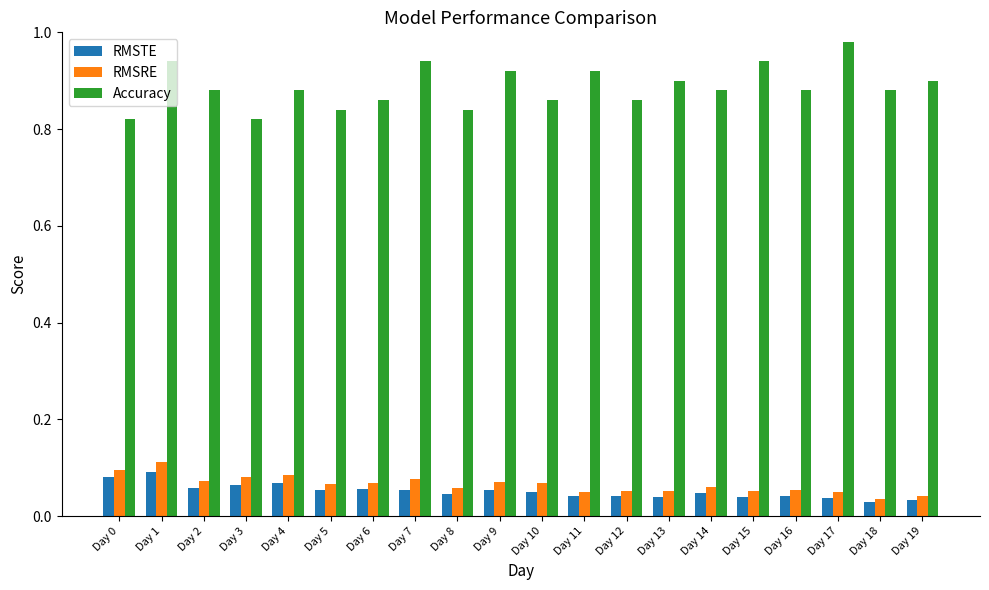

Rank the series at Day 11 from lowest to highest value.

RMSTE, RMSRE, Accuracy